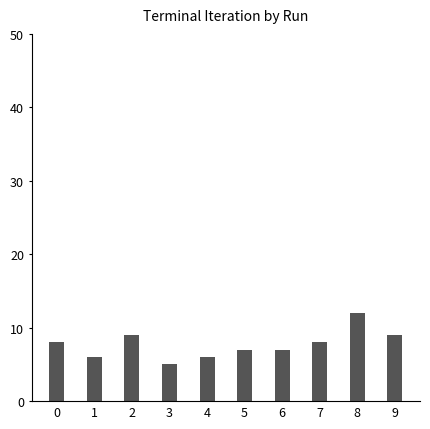

What is the difference between the maximum and minimum values?

7